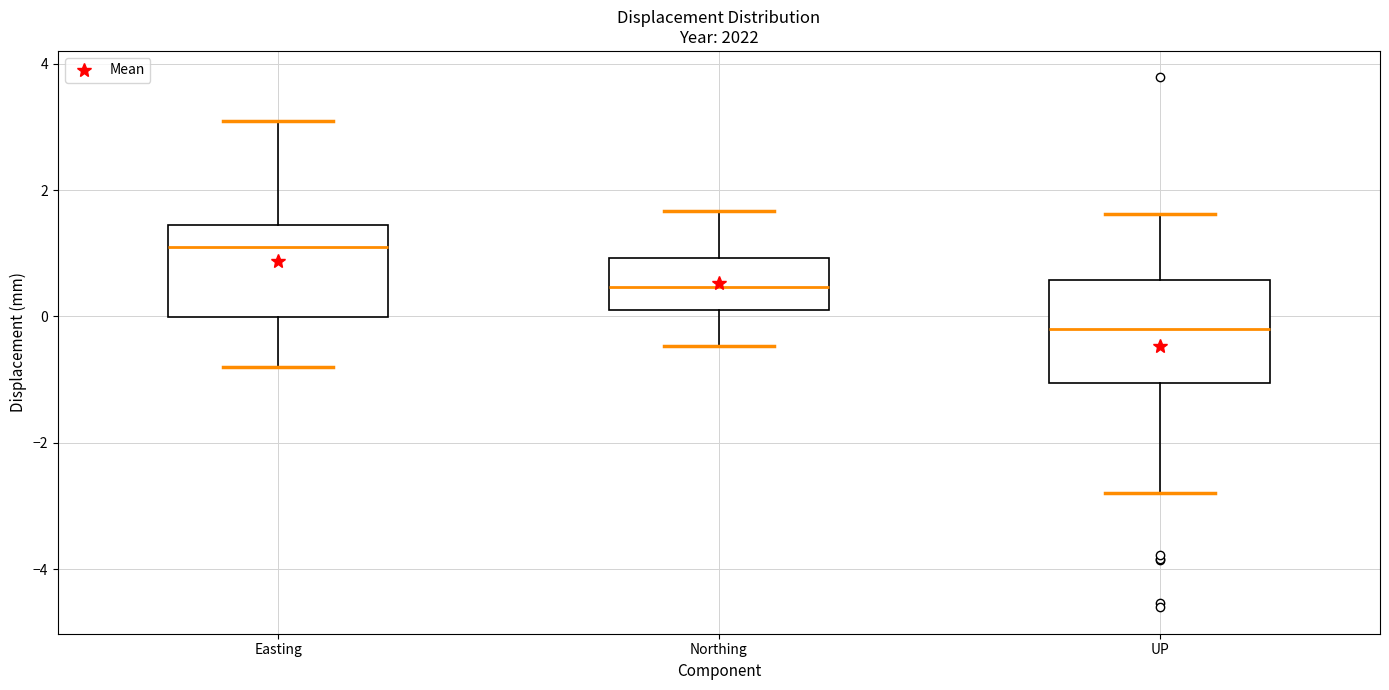

Where is the lower edge of the box for Northing on the y-axis? The values are not printed on the chart, so give them approximately, as read against the axis.

0.2